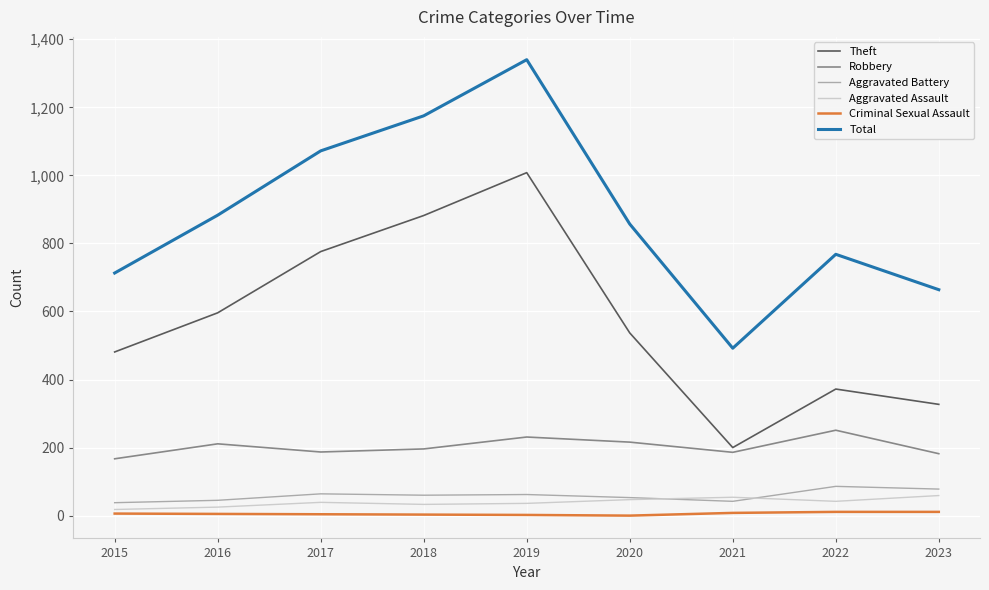

The Aggravated Battery series shows 136 at 2022. True or false?

False